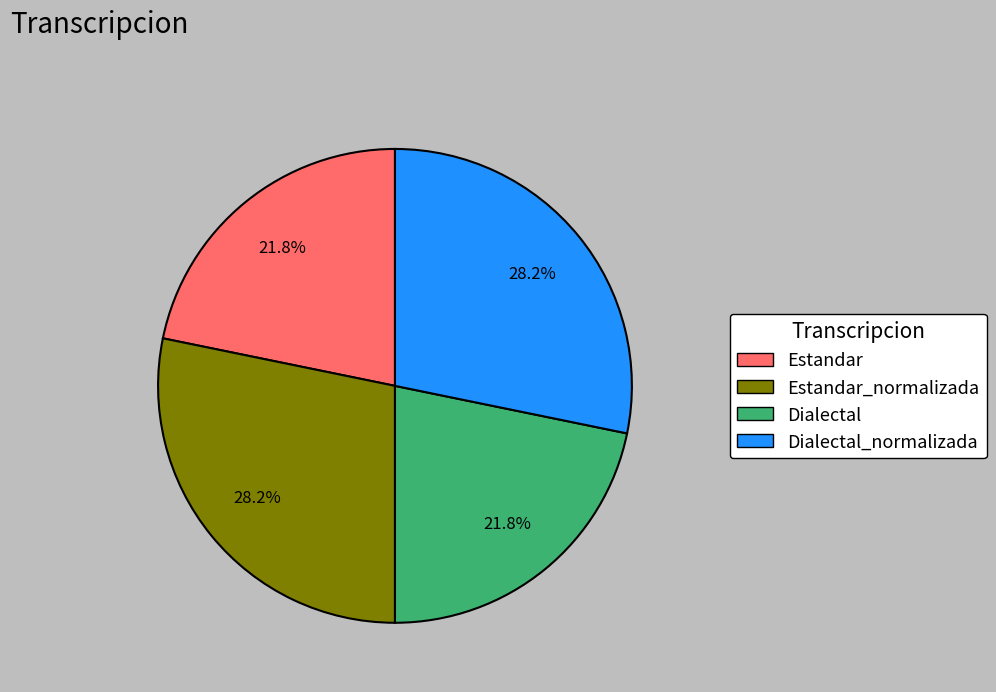

Is there any slice that represents more than half of the pie?

No